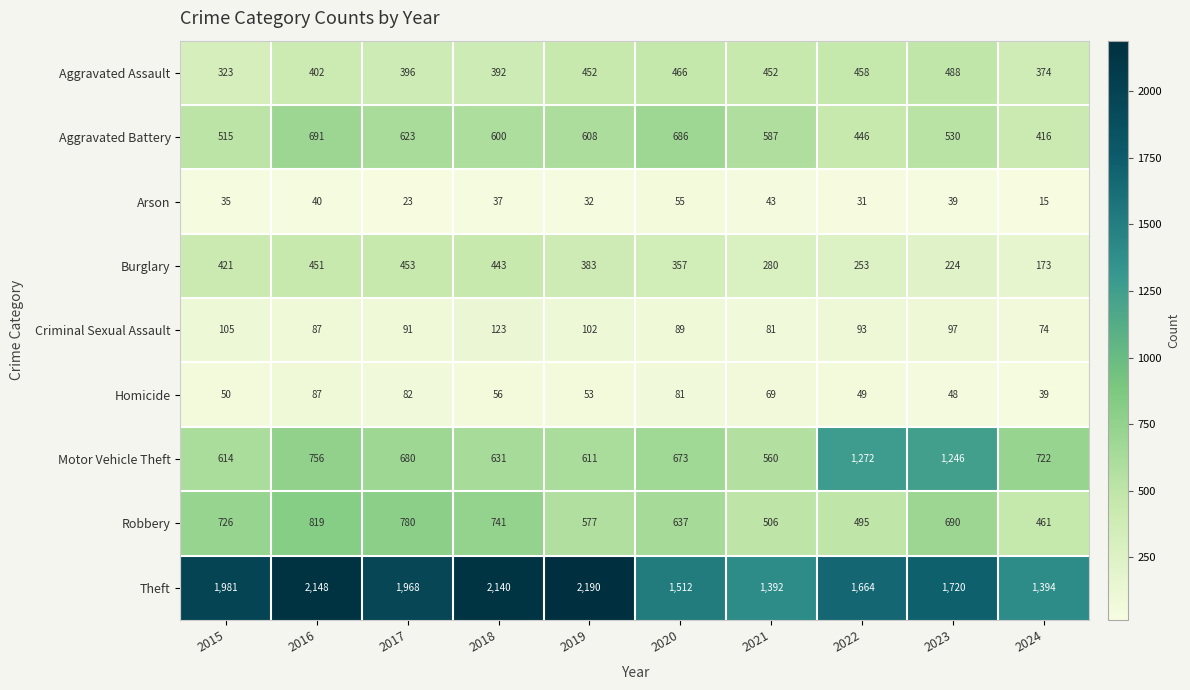

True or false: Criminal Sexual Assault has a value of 105 at 2015.

True